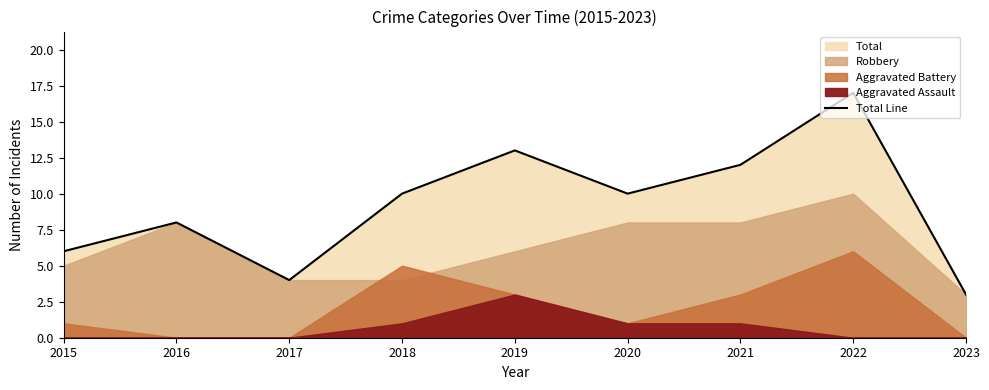

Rank the categories by value from lowest to highest.

2023, 2017, 2015, 2016, 2018, 2020, 2021, 2019, 2022